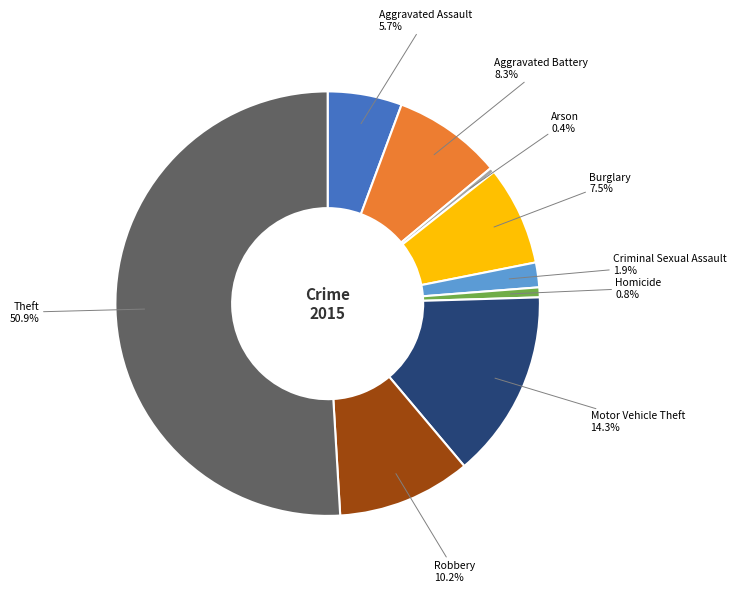

How many segments does this pie chart have?

9